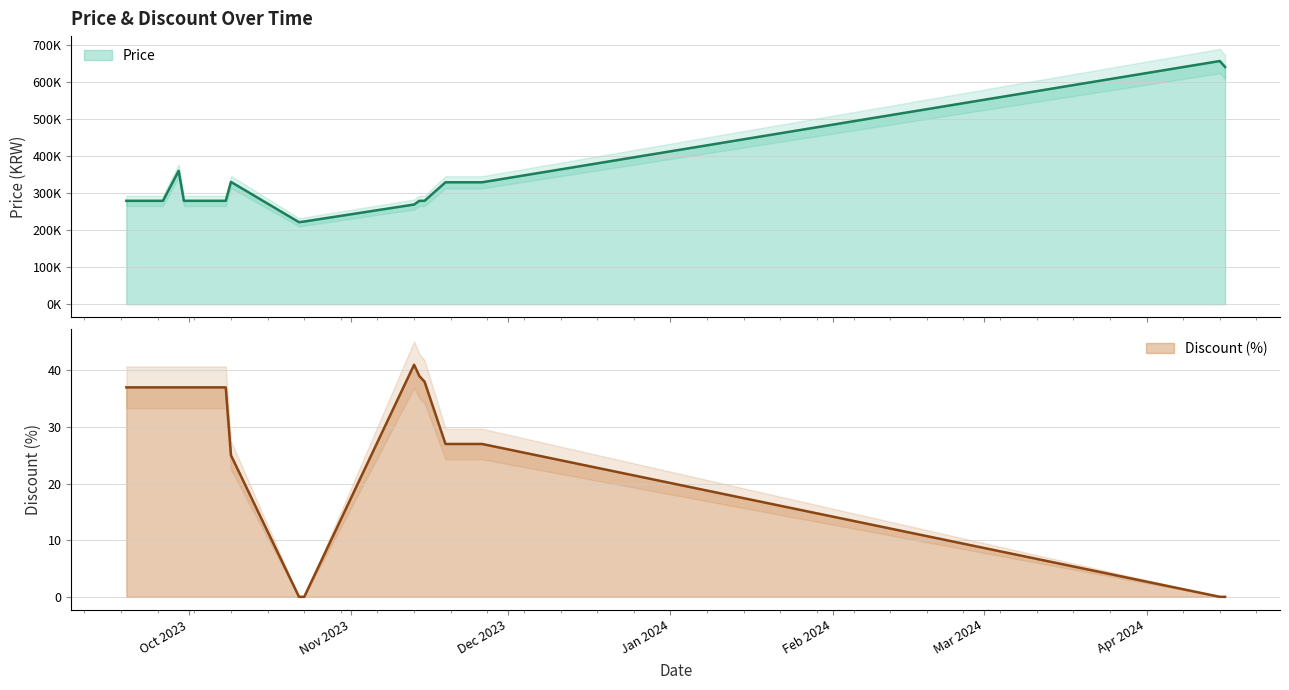

What is the spread (max minus min) of values at 2023-10-22?

221320